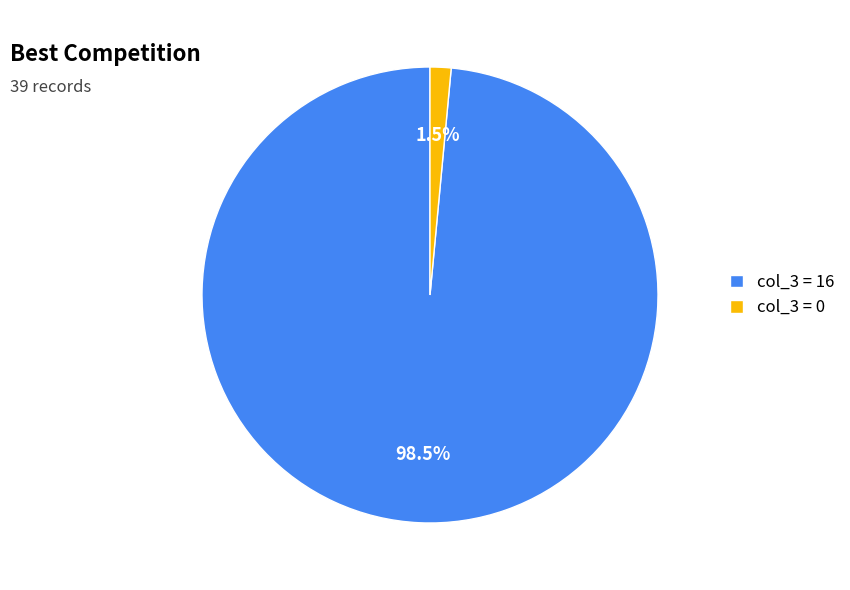

What is the smallest slice in the pie chart?

col_3 = 0